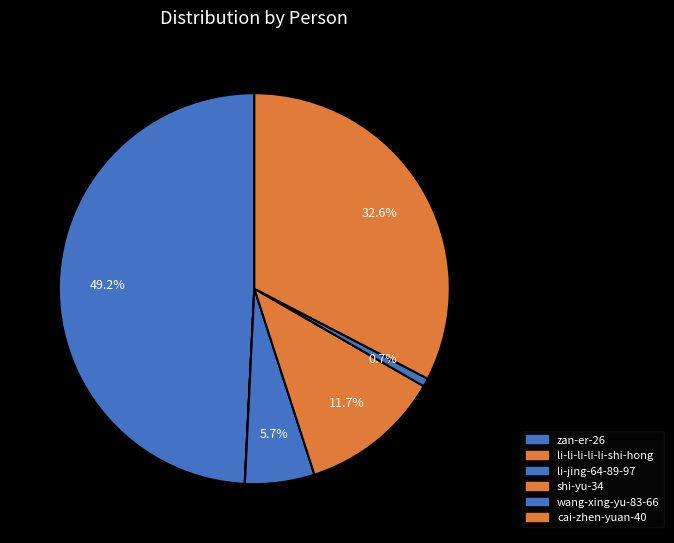

How many segments does this pie chart have?

6